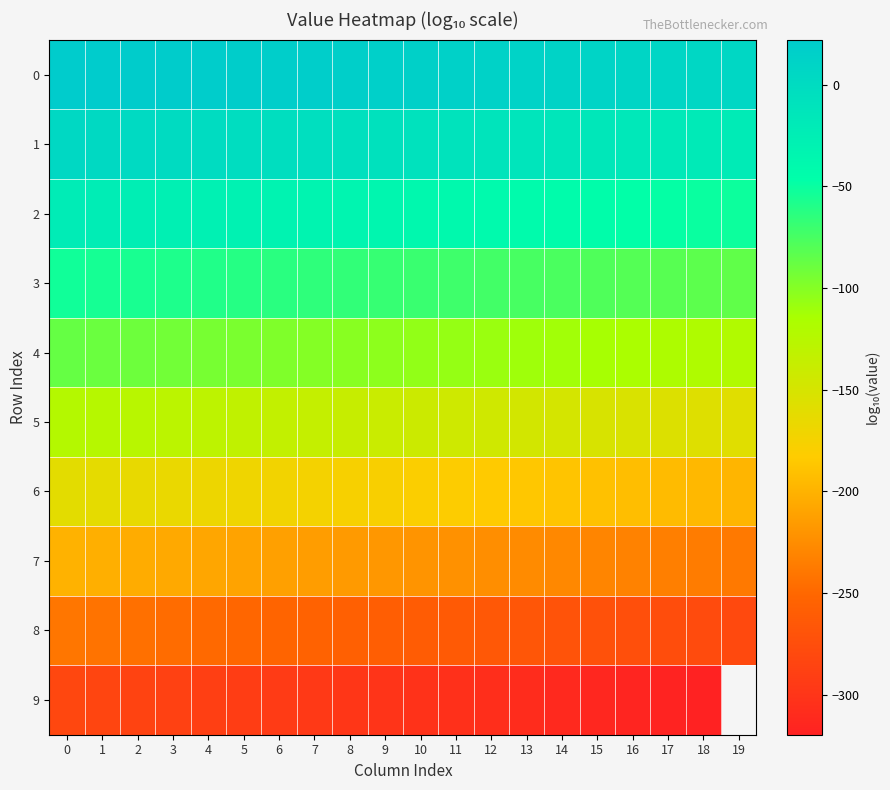

What is the sum of all 4 values?

-2080.1